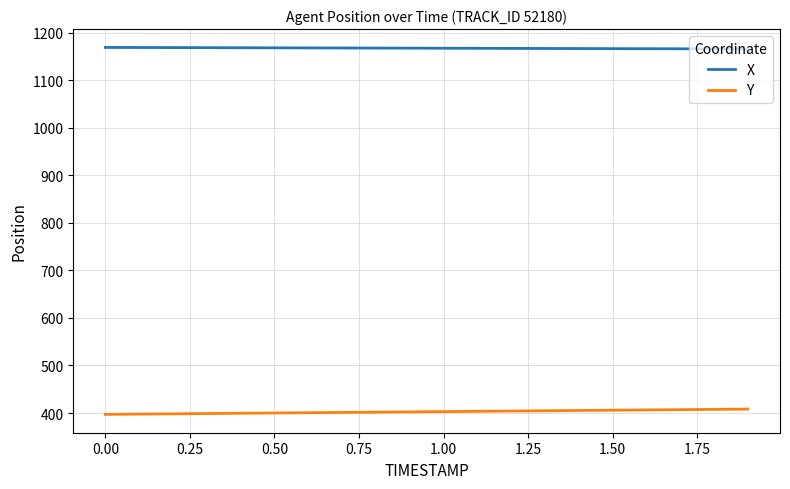

What is the maximum value shown in the chart?

1168.8